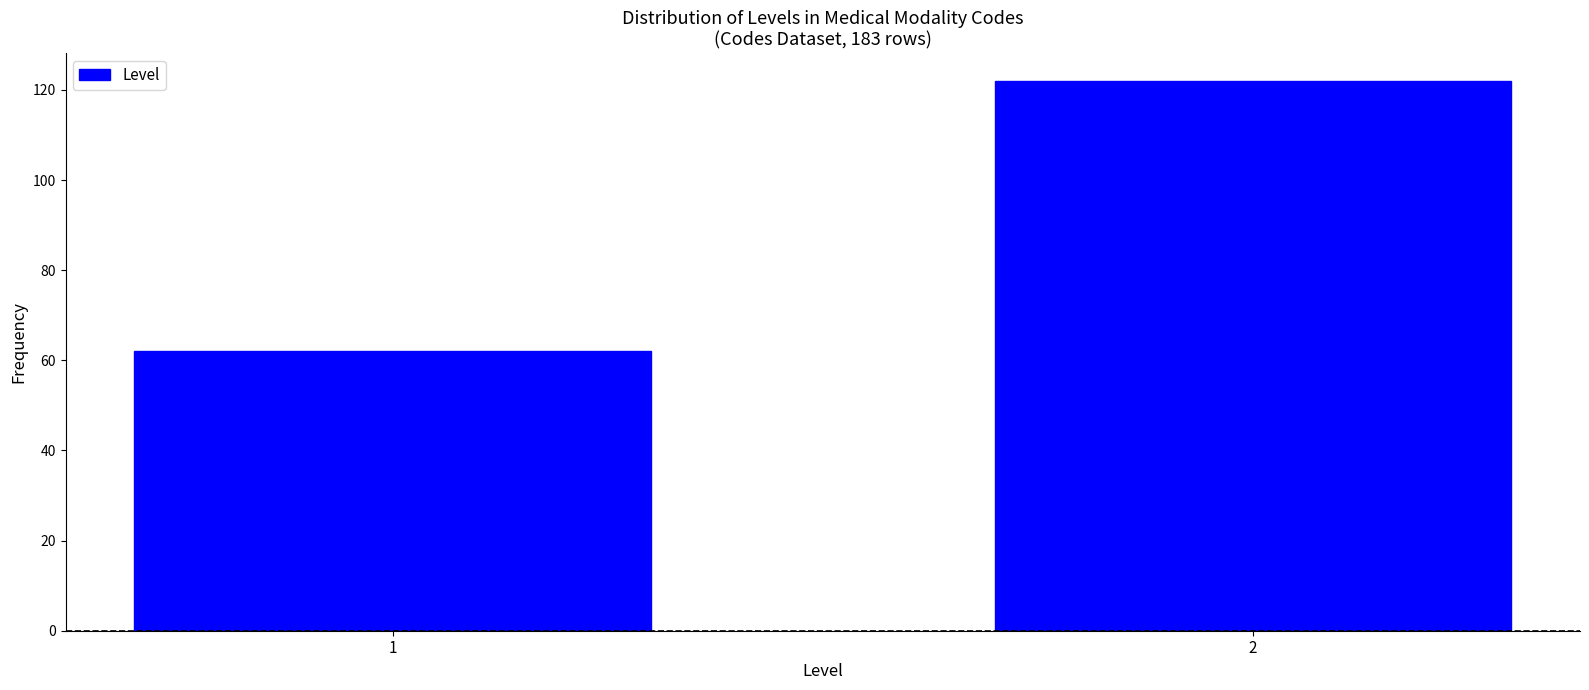

Reading left to right, what are all the values shown in this chart?

1=62	2=122